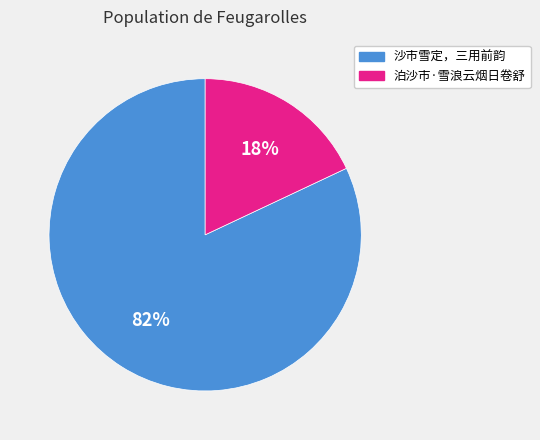

What percentage is the 泊沙市·雪浪云烟日卷舒 slice, to the nearest percent?

18%